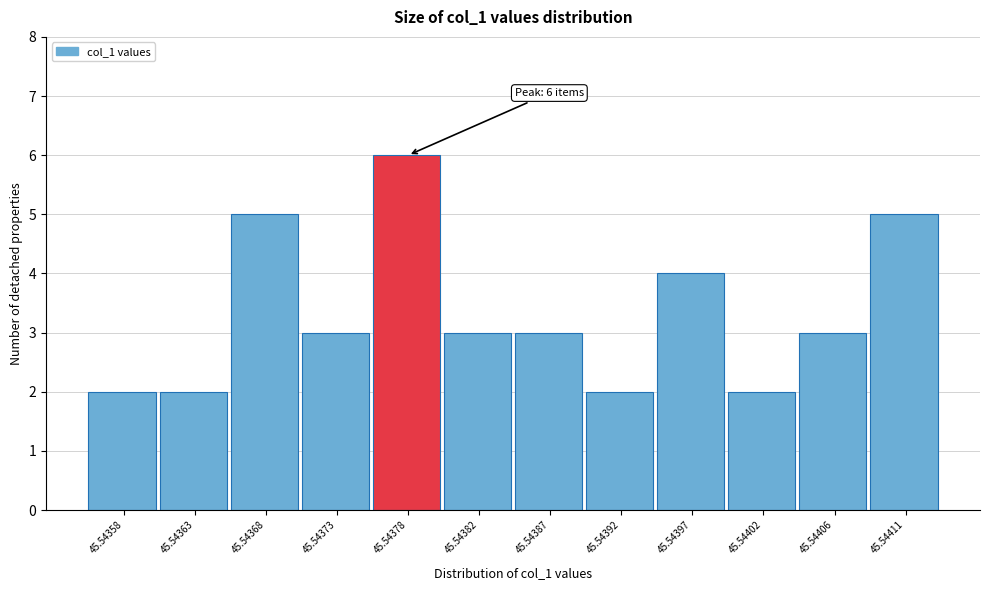

Reading right to left, what are all the values shown in this chart?

45.54411=5	45.54406=3	45.54402=2	45.54397=4	45.54392=2	45.54387=3	45.54382=3	45.54378=6	45.54373=3	45.54368=5	45.54363=2	45.54358=2